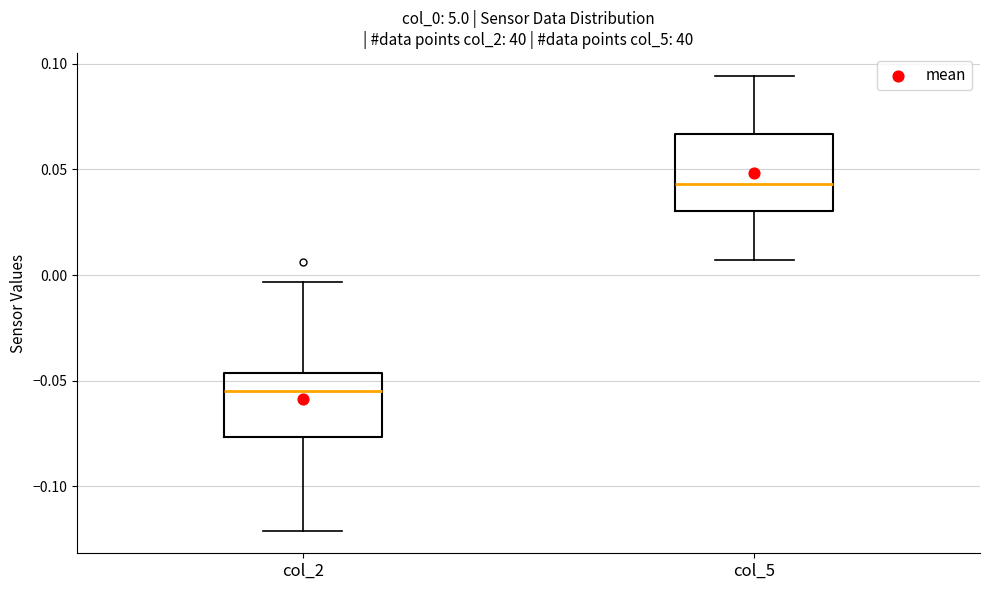

Reading left to right, read every box against the y-axis: the position of its median line, the range the box covers, and the ends of its whiskers. The values are not printed on the chart, so give them approximately, as read against the axis.

col_2: median -0.055, box -0.075 to -0.045, whiskers -0.120 to -0.005
col_5: median 0.045, box 0.030 to 0.065, whiskers 0.005 to 0.095